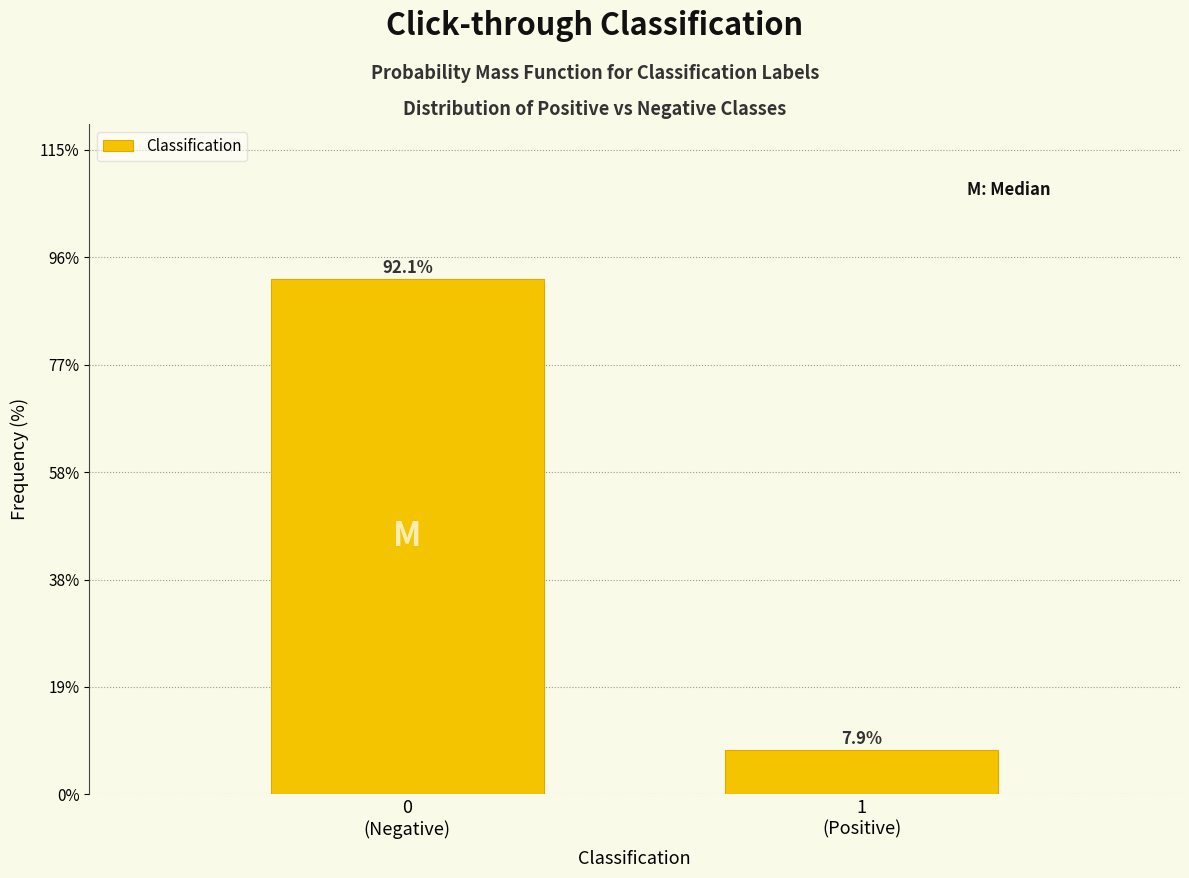

Reading left to right, what are all the values shown in this chart?

92.1	7.9